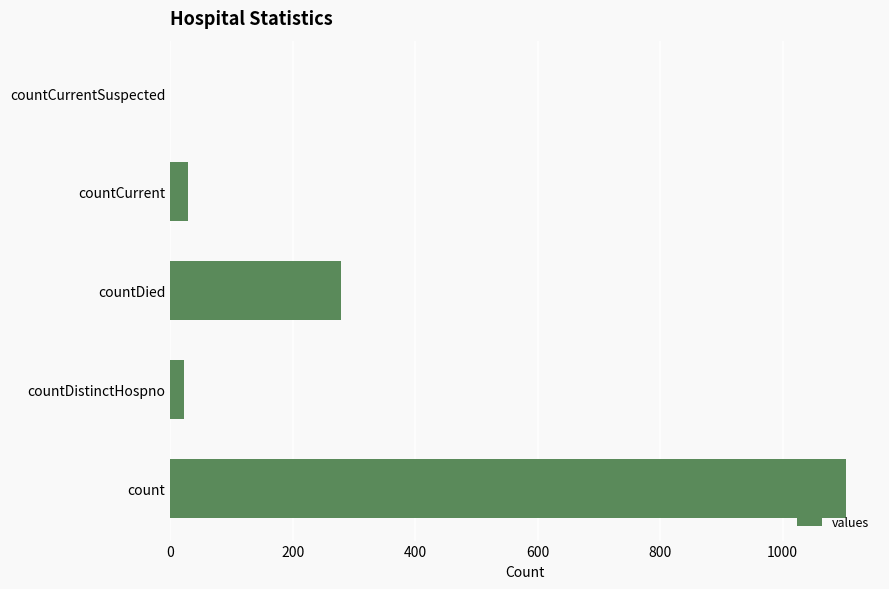

True or false: the data shows 1104 at count.

True